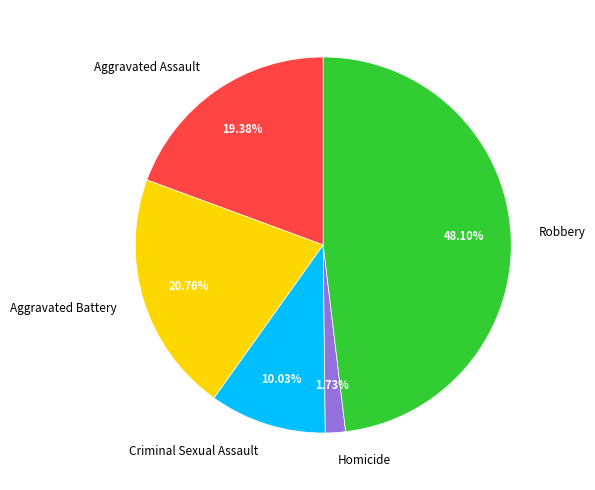

Which has a higher value, Robbery or Homicide?

Robbery